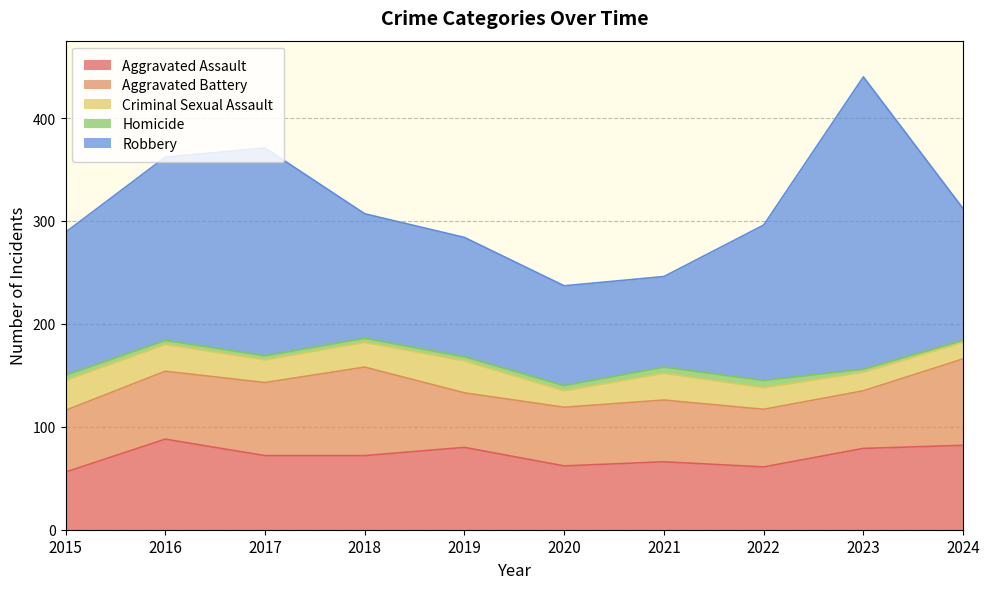

What are all the series names shown in the legend?

Aggravated Assault, Aggravated Battery, Criminal Sexual Assault, Homicide, Robbery